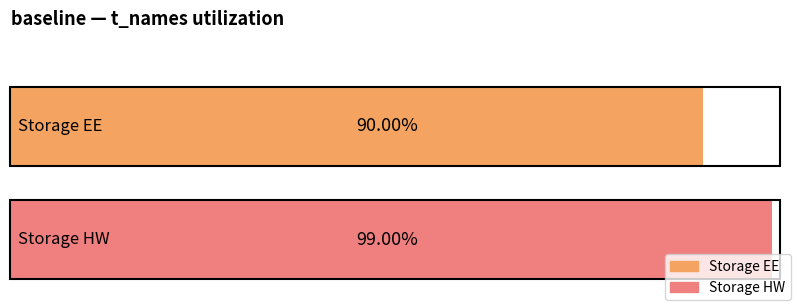

What is the sum of all values?

1.9